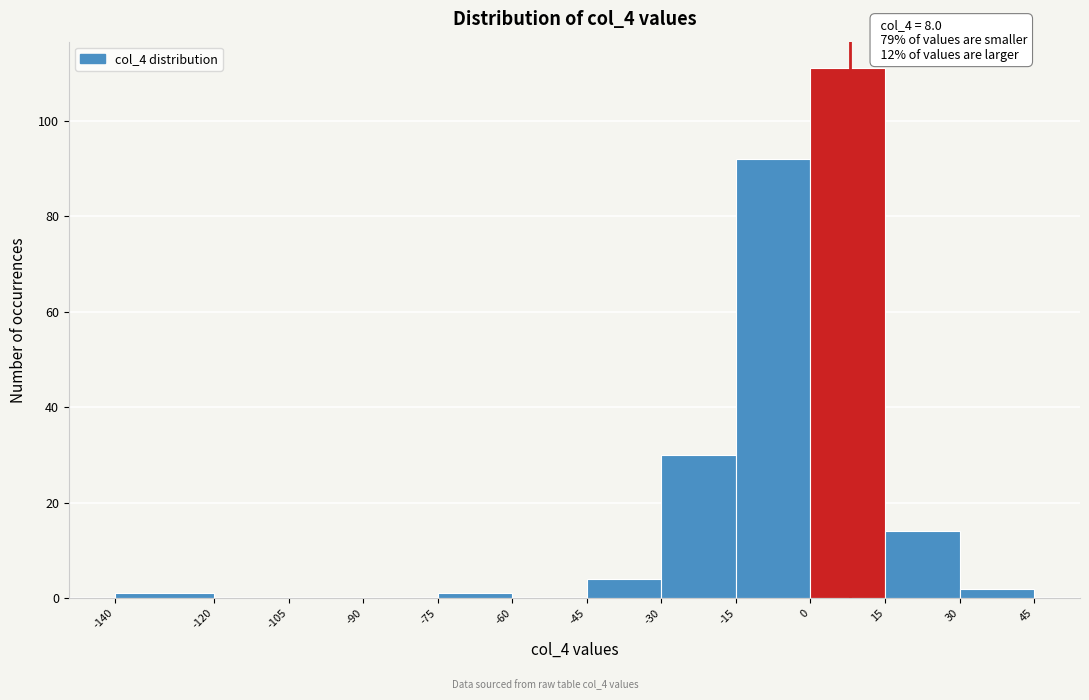

Which range on the x-axis has the tallest bar?

0 to 15